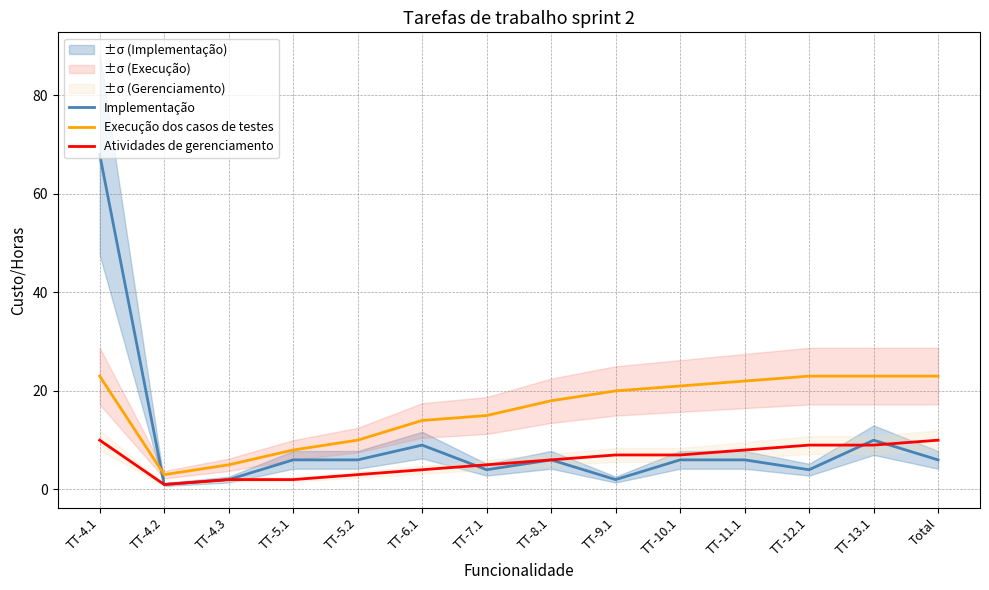

What is the difference between the second highest and second lowest values in the Atividades de gerenciamento series?

8